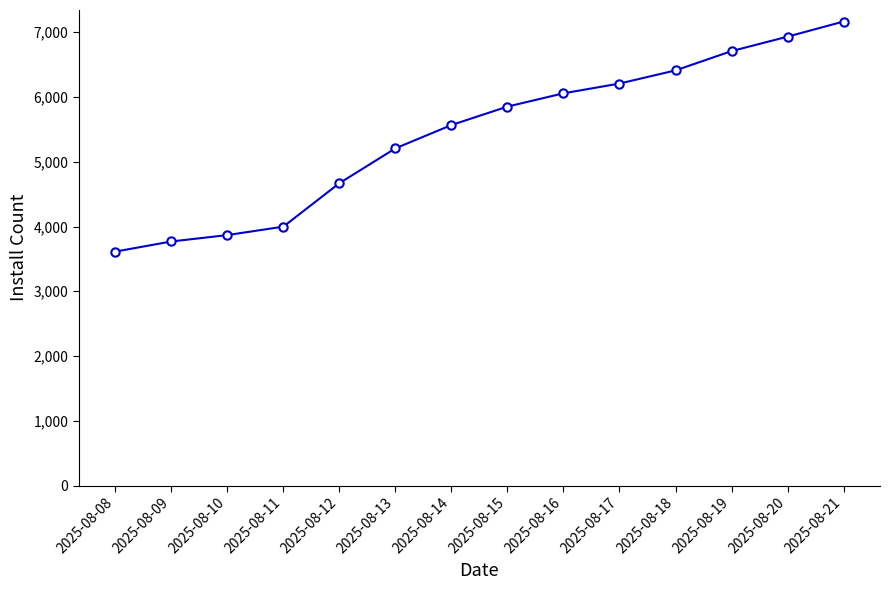

Which category has the lowest value across all series?

2025-08-08